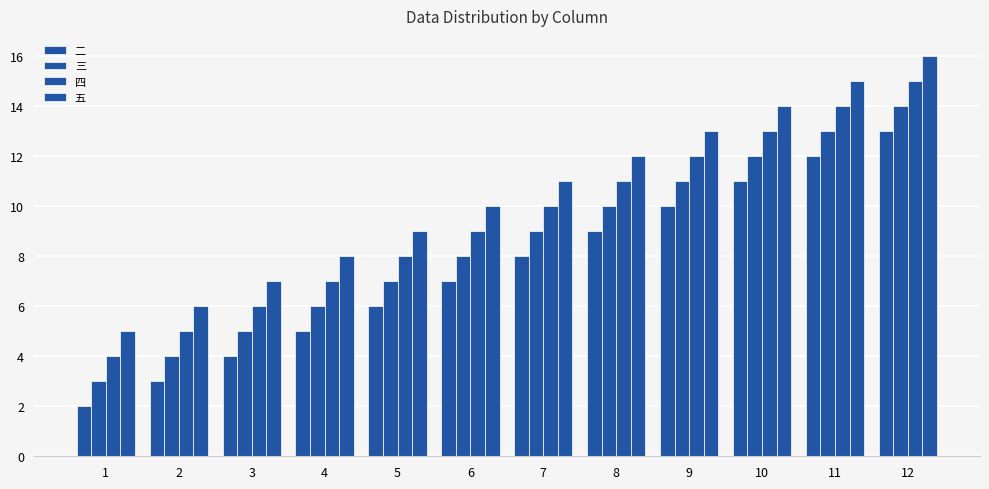

Does the chart contain any negative values?

No